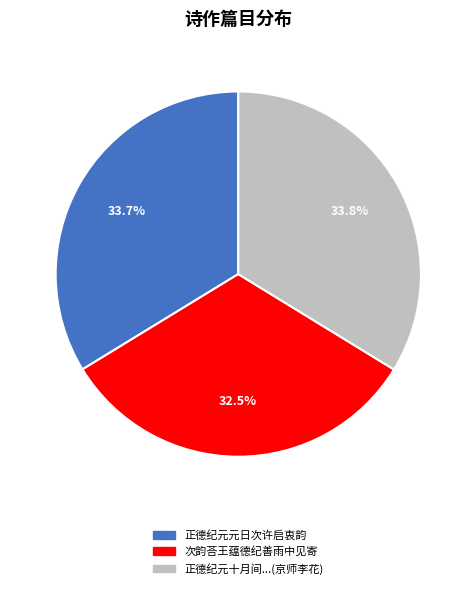

What percentage is NOT represented by 正德纪元元日次许启衷韵?

66.3%